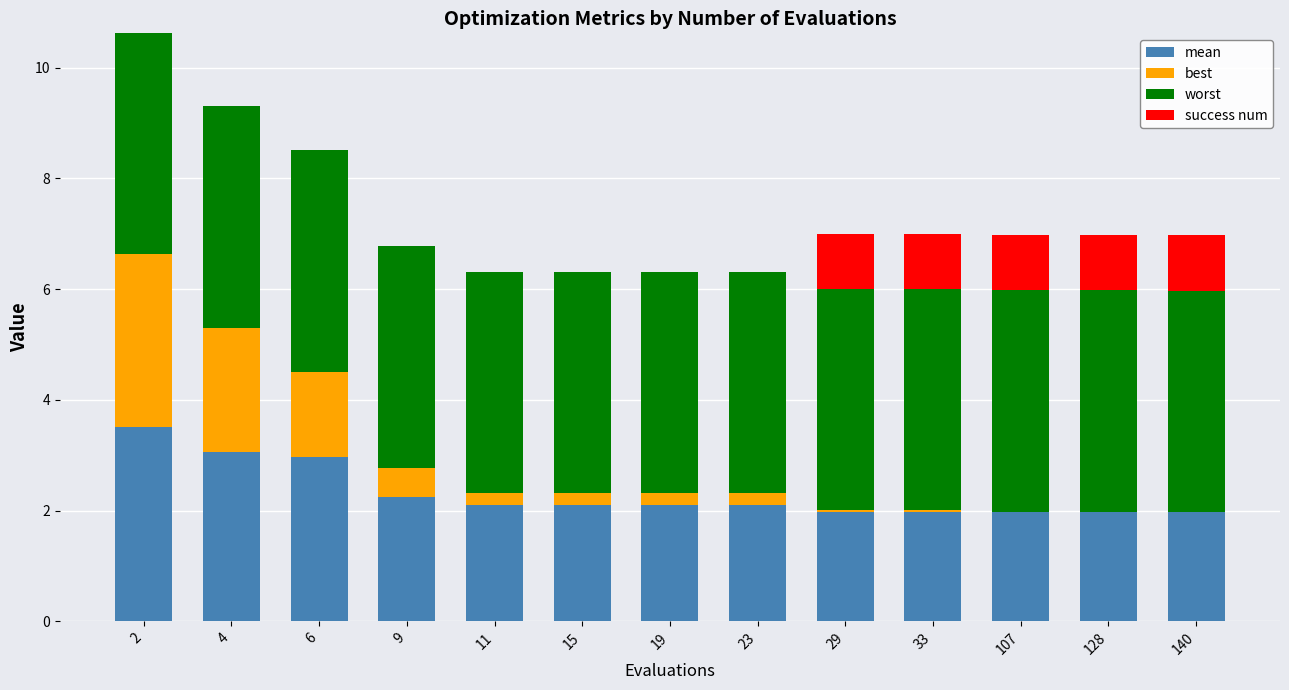

Are the bars horizontal?

No